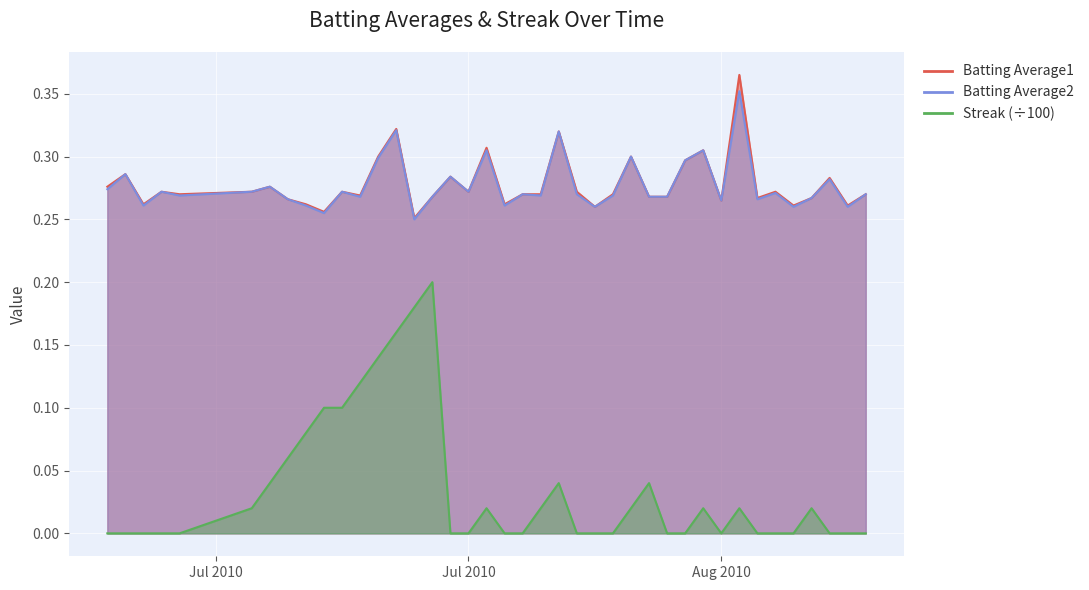

Reading left to right, extract all data points from this chart.

Batting Average1: 0.3	0.3	0.3	0.3	0.3	0.3	0.3	0.3	0.3	0.3	0.3	0.3	0.3	0.3	0.3	0.3	0.3	0.3	0.3	0.3	0.3	0.3	0.3	0.3	0.3	0.3	0.3	0.3	0.3	0.3	0.3	0.3	0.4	0.3	0.3	0.3	0.3	0.3	0.3	0.3
Batting Average2: 0.3	0.3	0.3	0.3	0.3	0.3	0.3	0.3	0.3	0.3	0.3	0.3	0.3	0.3	0.2	0.3	0.3	0.3	0.3	0.3	0.3	0.3	0.3	0.3	0.3	0.3	0.3	0.3	0.3	0.3	0.3	0.3	0.4	0.3	0.3	0.3	0.3	0.3	0.3	0.3
Streak: 0.0	0.0	0.0	0.0	0.0	0.0	0.0	0.1	0.1	0.1	0.1	0.1	0.1	0.2	0.2	0.2	0.0	0.0	0.0	0.0	0.0	0.0	0.0	0.0	0.0	0.0	0.0	0.0	0.0	0.0	0.0	0.0	0.0	0.0	0.0	0.0	0.0	0.0	0.0	0.0